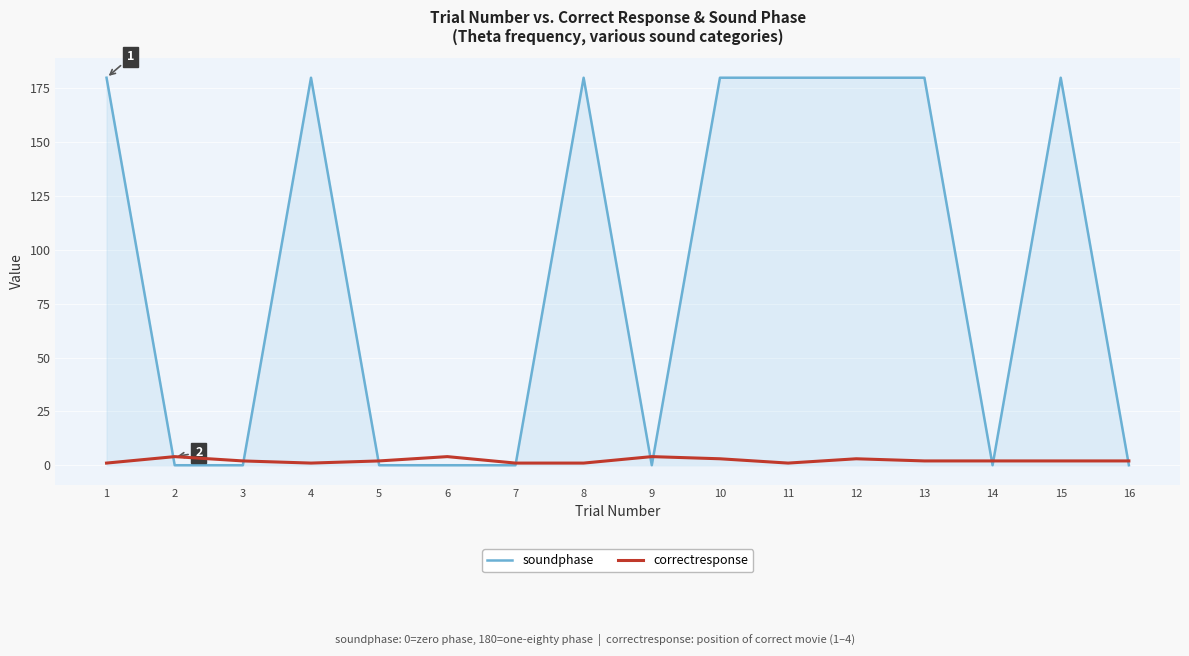

Which series has the widest spread of values?

soundphase